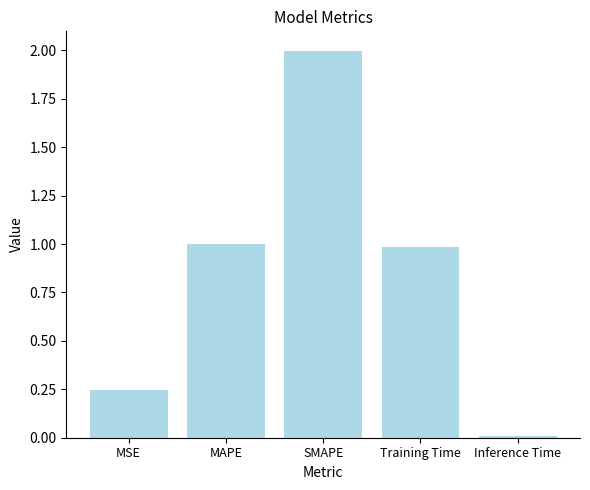

The chart shows a value of 2.0 at SMAPE. True or false?

True